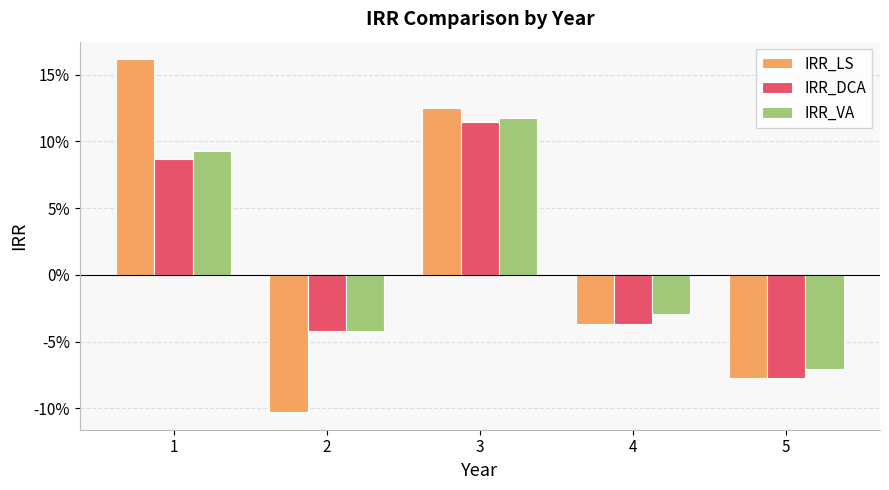

Are the bars grouped side by side (vs. stacked)?

Yes